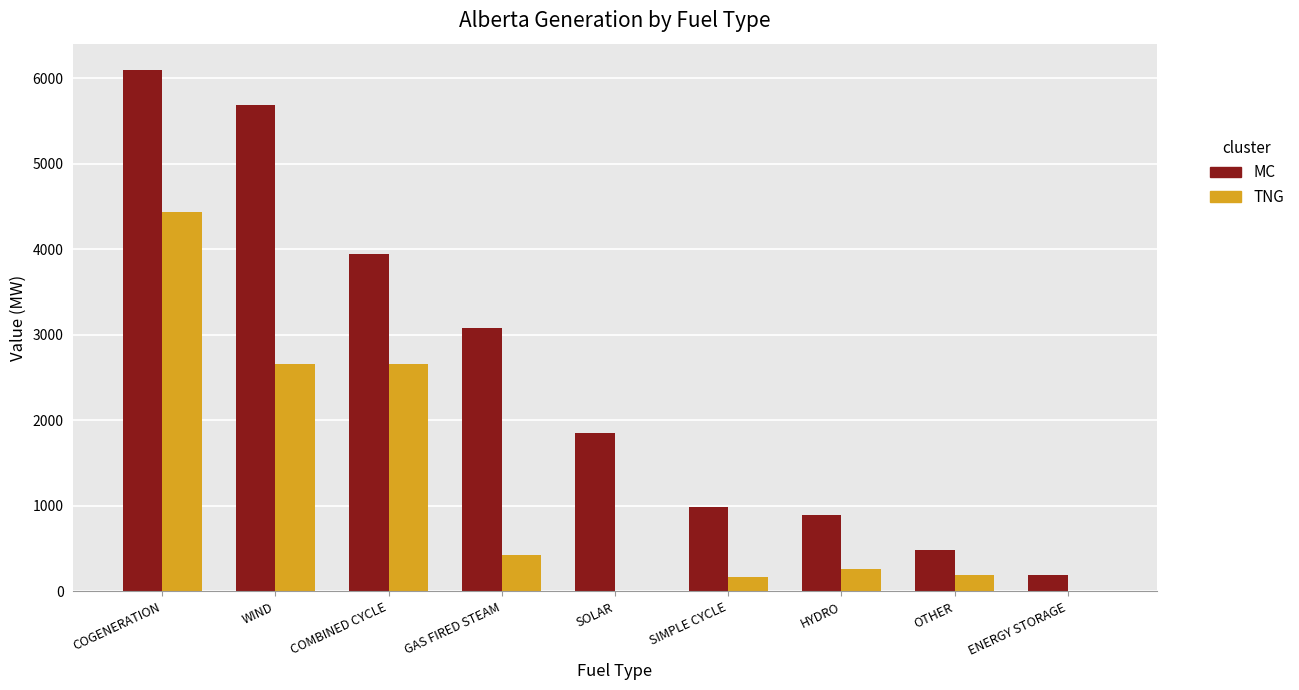

What value does the MC series have at OTHER?

479